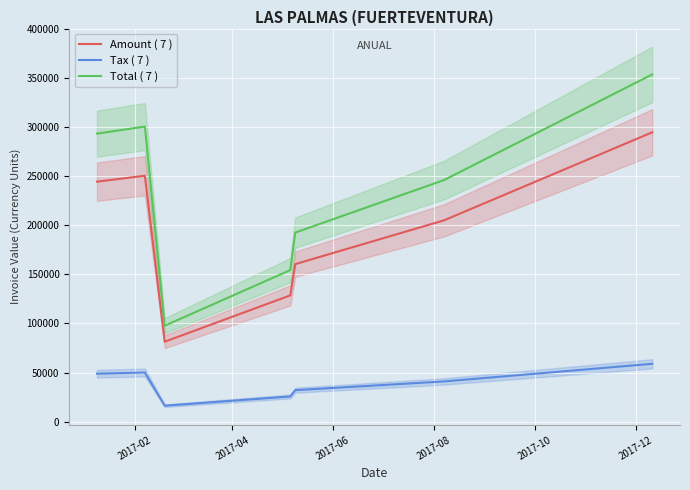

True or false: Total ( 7 ) and Tax ( 7 ) cross at least once.

False